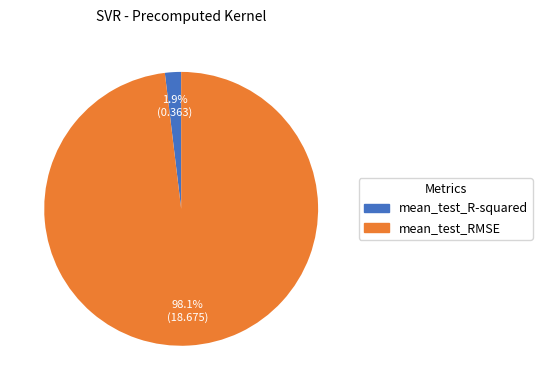

To the nearest percent, what portion does mean_test_RMSE represent?

98%